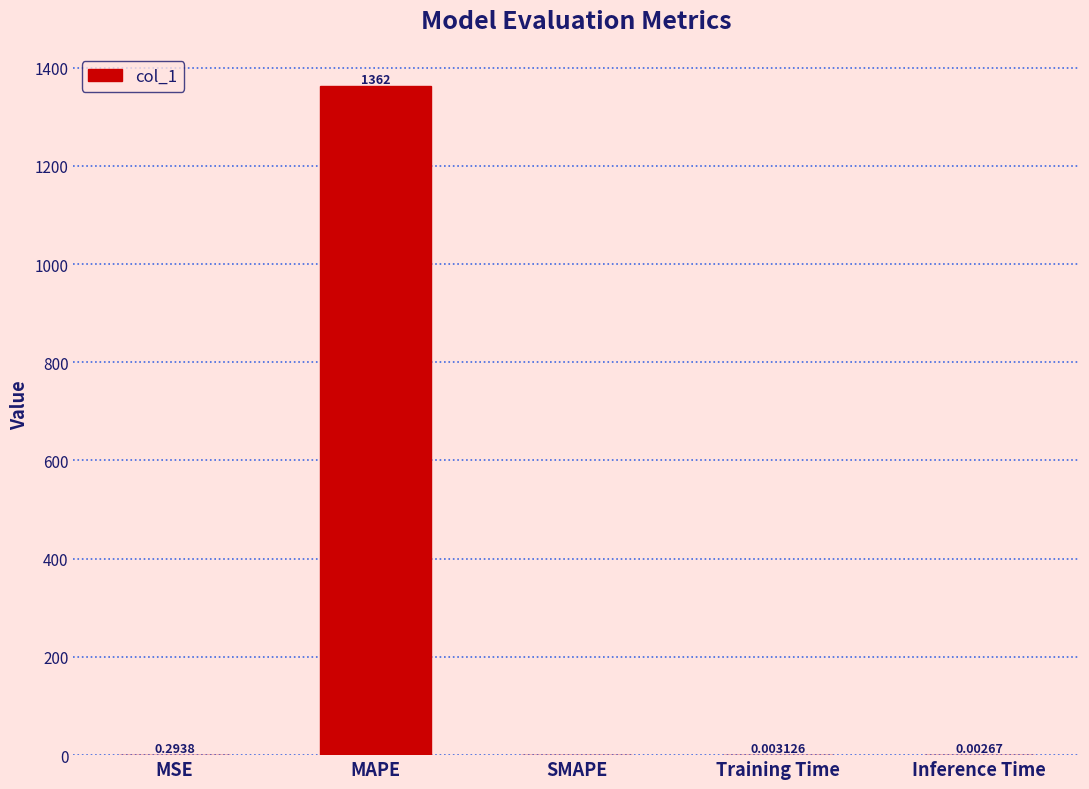

Which has a higher value, MAPE or SMAPE?

MAPE